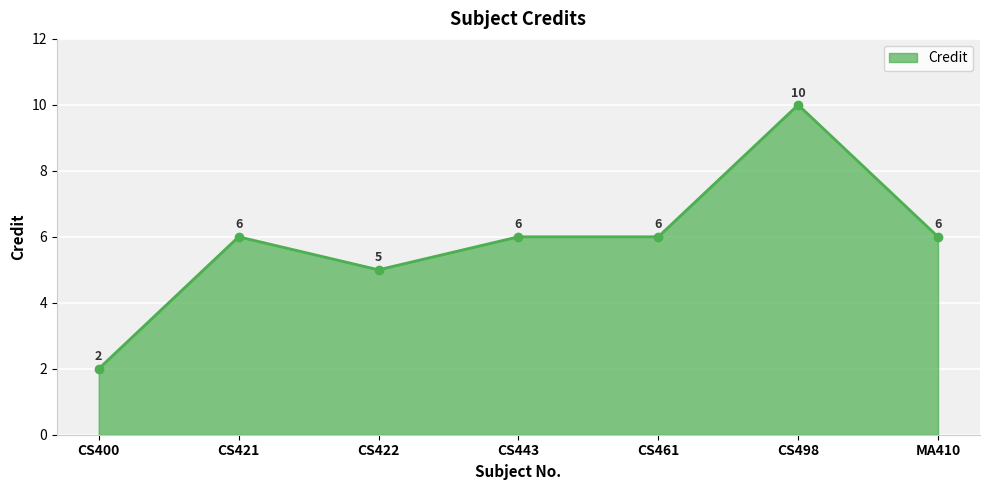

Reading right to left, transcribe all the data shown in this chart.

6	10	6	6	5	6	2